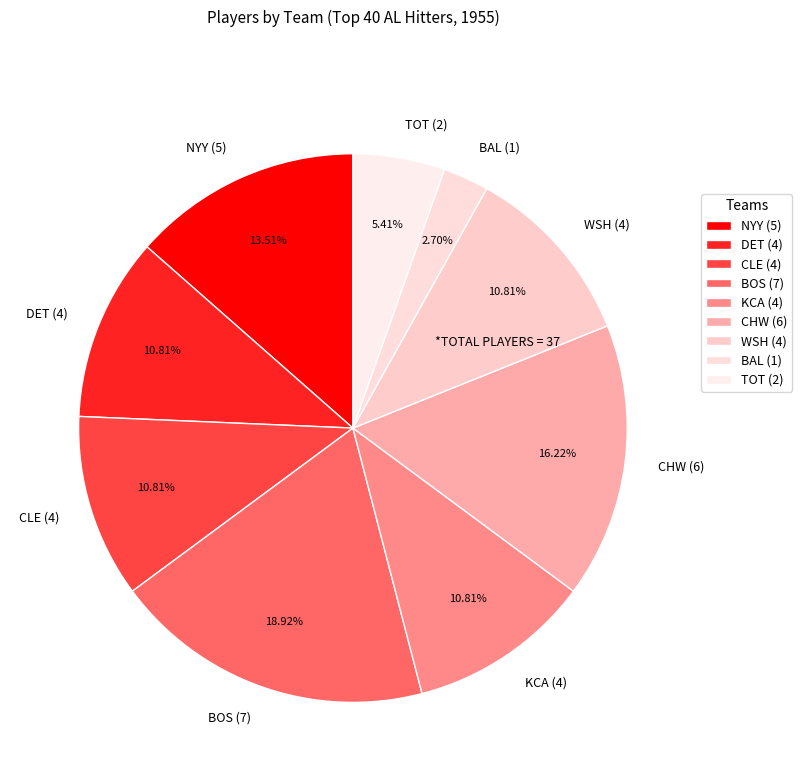

Count the number of slices in the pie.

9